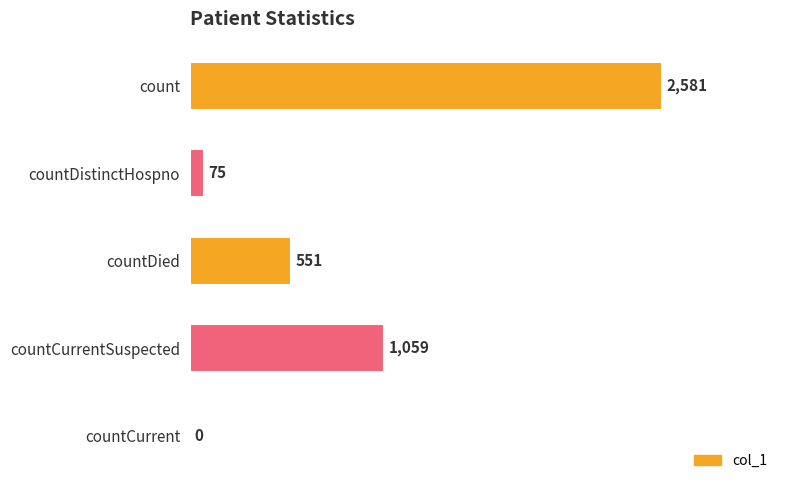

True or false: the data shows 1723 at countCurrent.

False